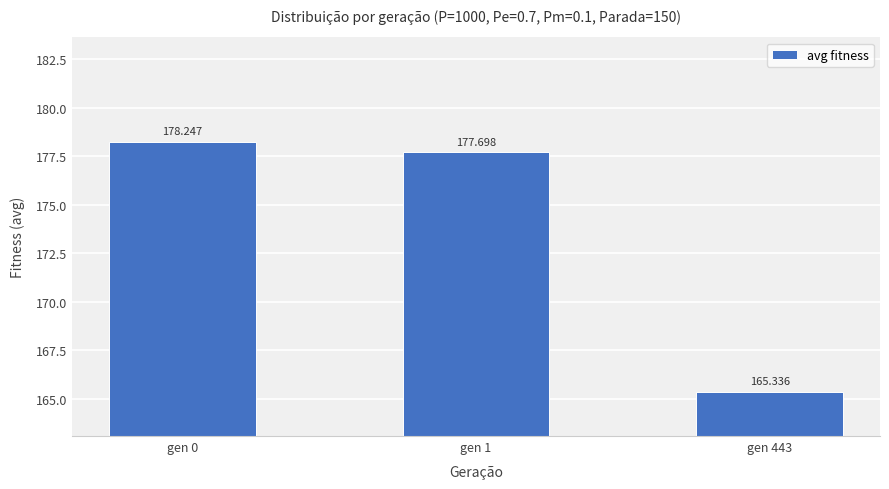

What is the difference between the second highest and minimum values?

12.4